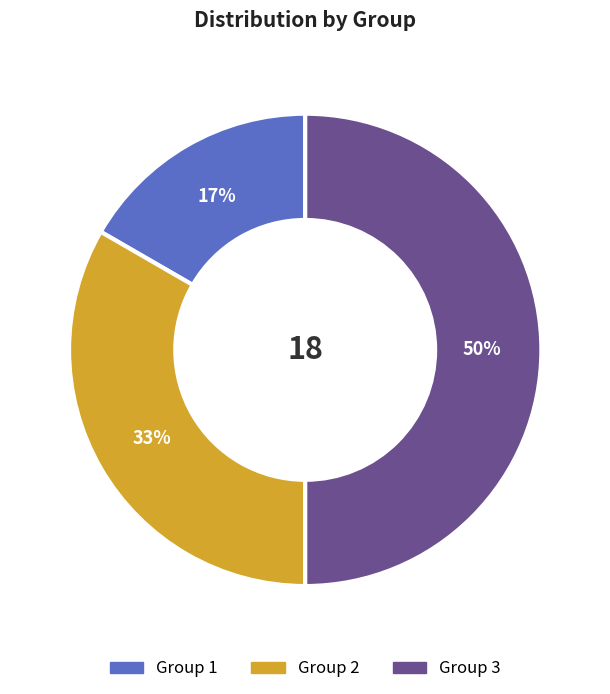

To the nearest percent, what is the difference between the largest and smallest slice percentages?

33%